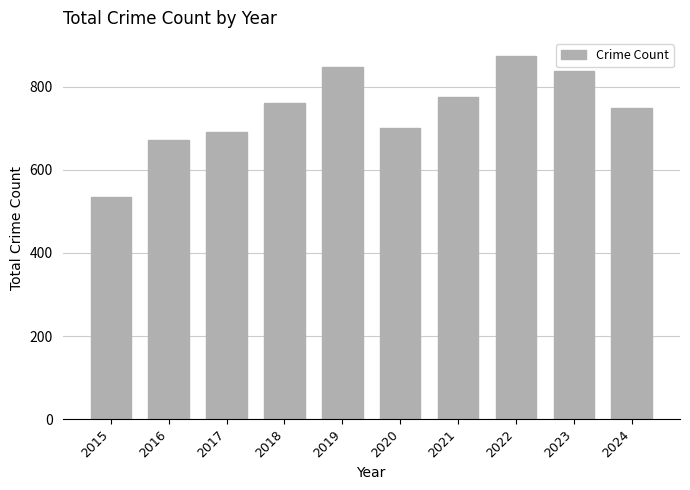

Where is the data nearest to the value 704?

2020